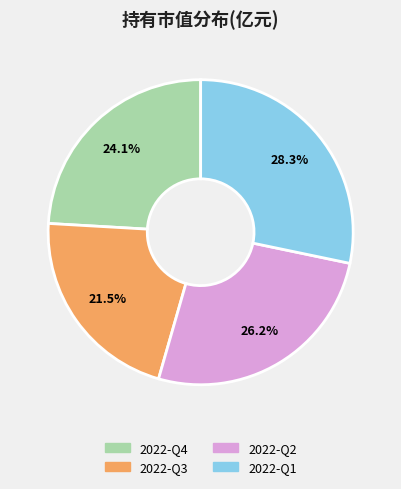

True or false: 2022-Q4 accounts for 24% of the total.

True